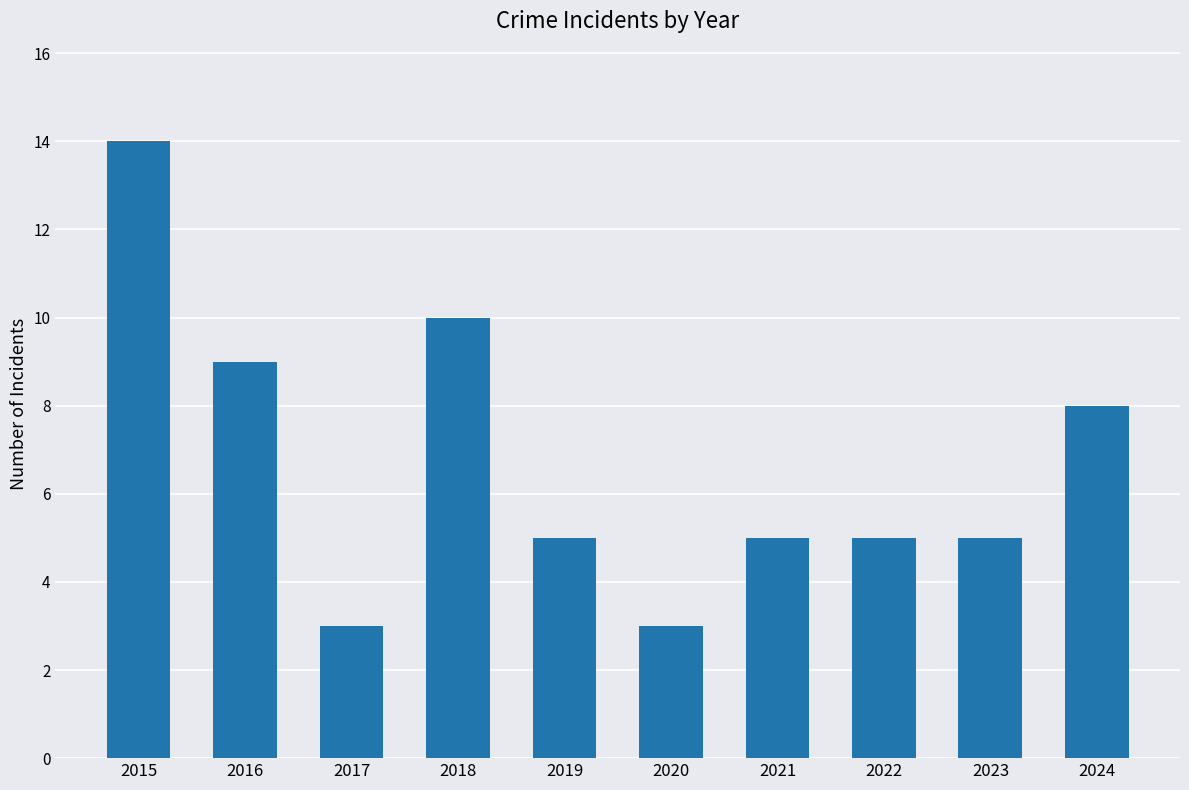

At which label is the value closest to 8?

2024